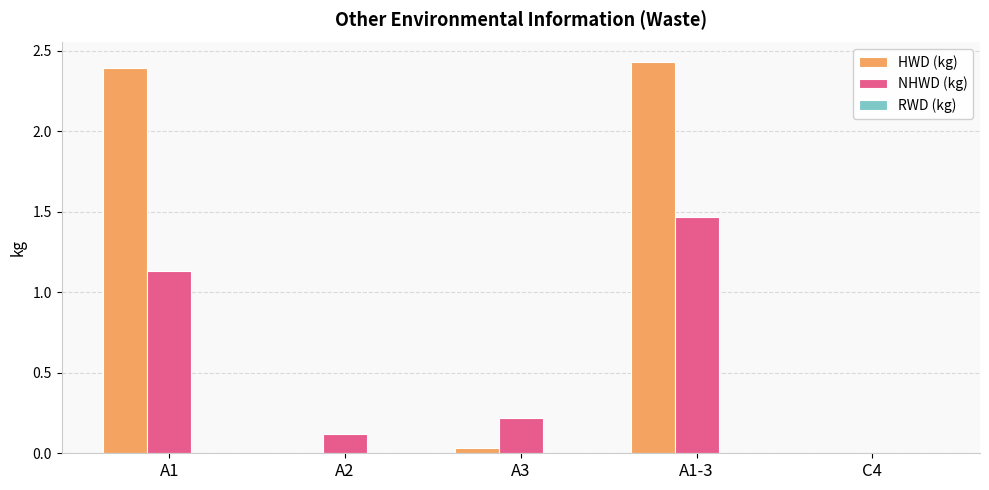

The value of NHWD (kg) at A2 is 0.1. True or false?

True